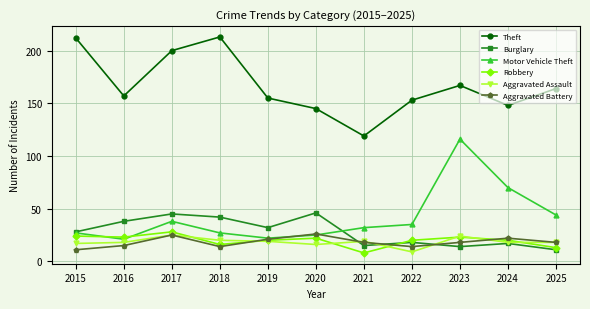

What is the difference between the maximum and minimum values in the Robbery series?

20